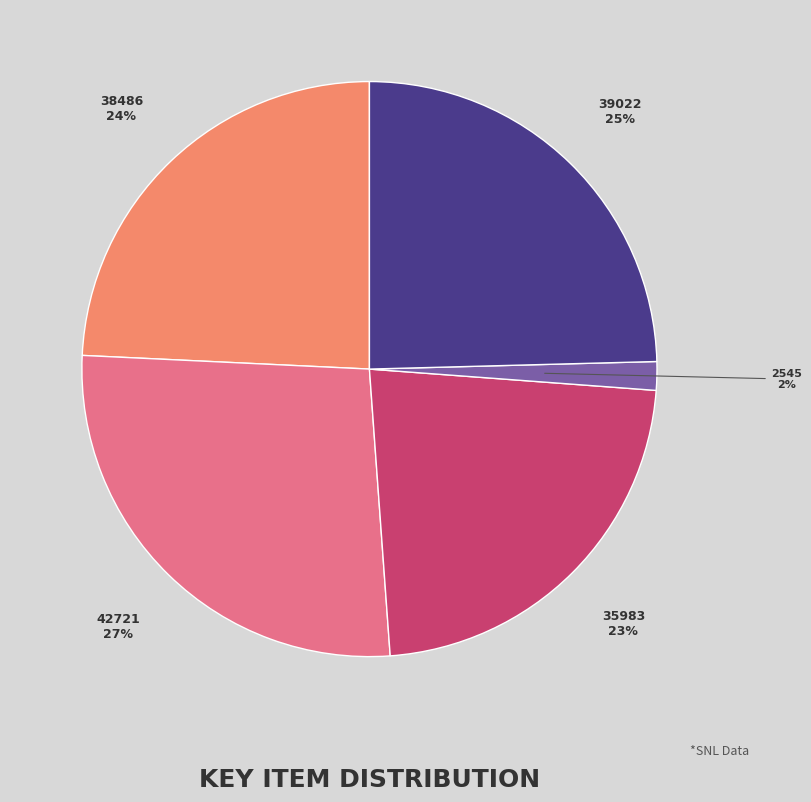

How many slices are in this pie chart?

5